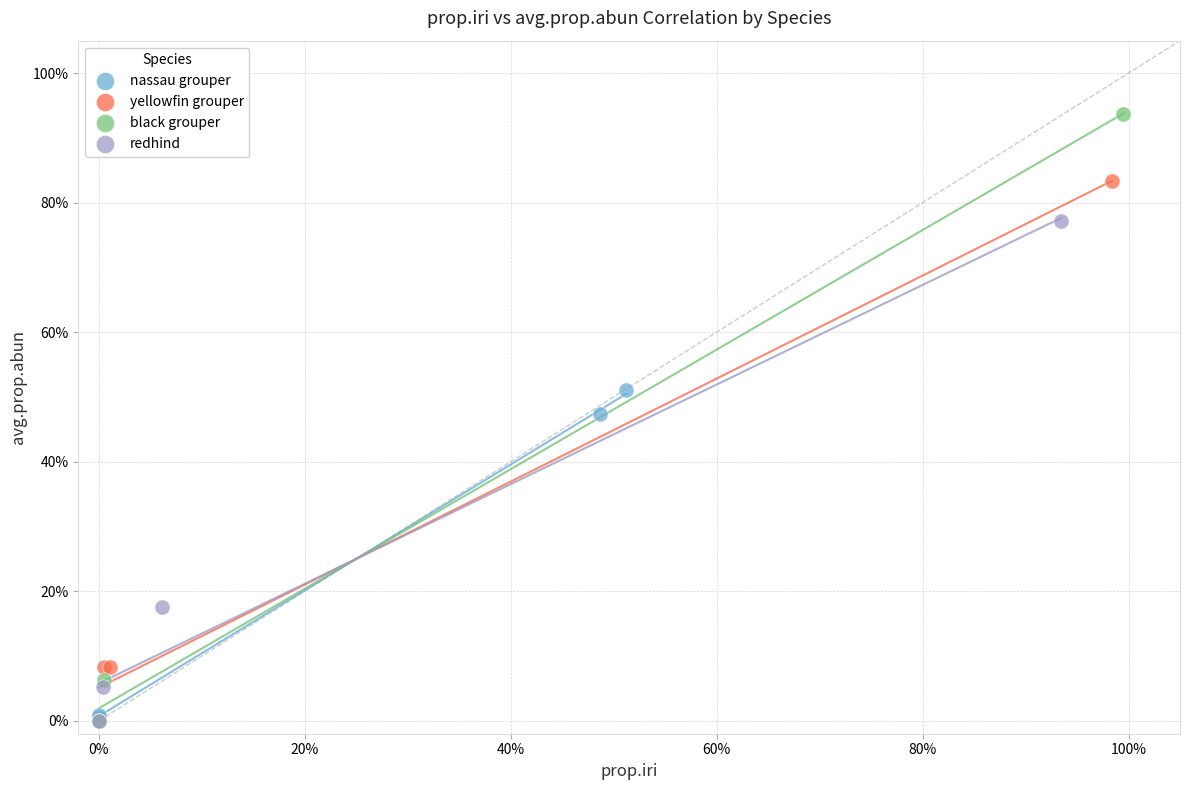

Which series has the largest Y range (max minus min)?

black grouper